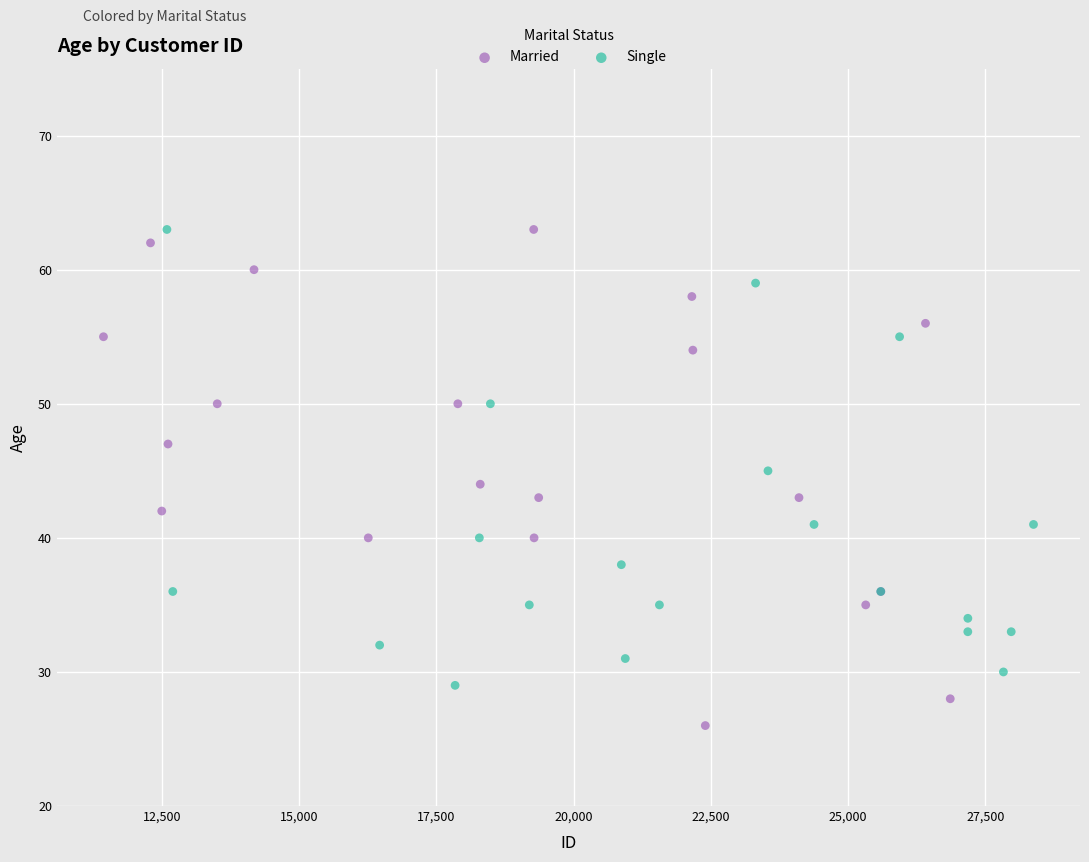

What are all the series names shown in the legend?

Married, Single